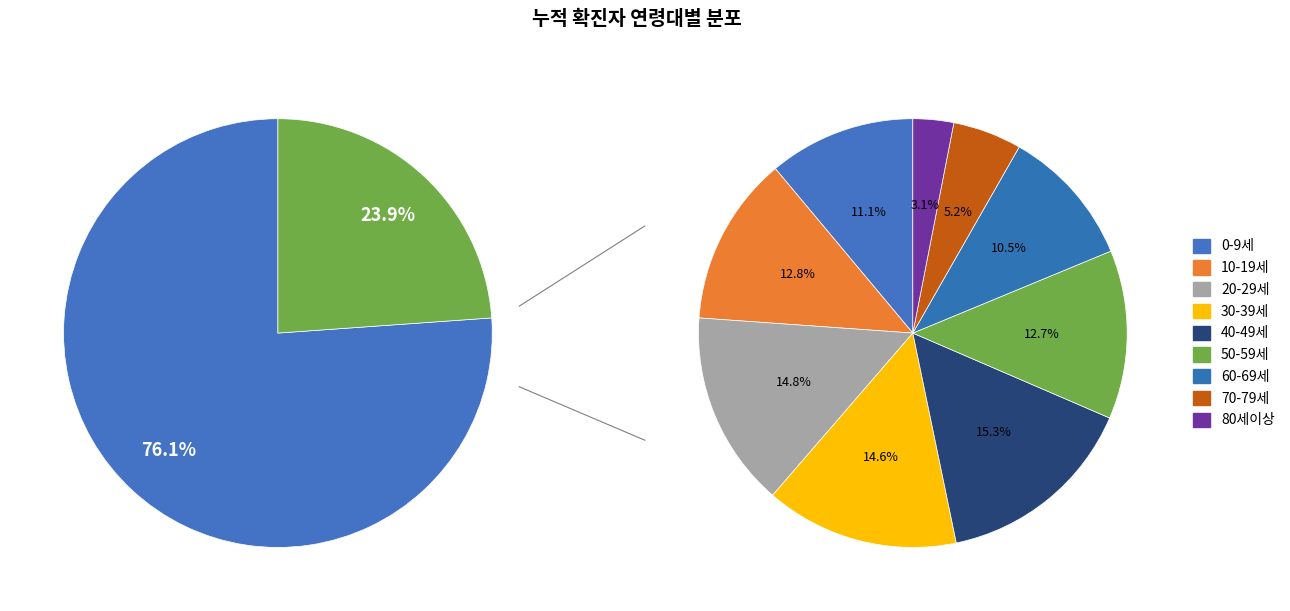

To the nearest percent, what is the difference between the largest and smallest slice percentages?

12%